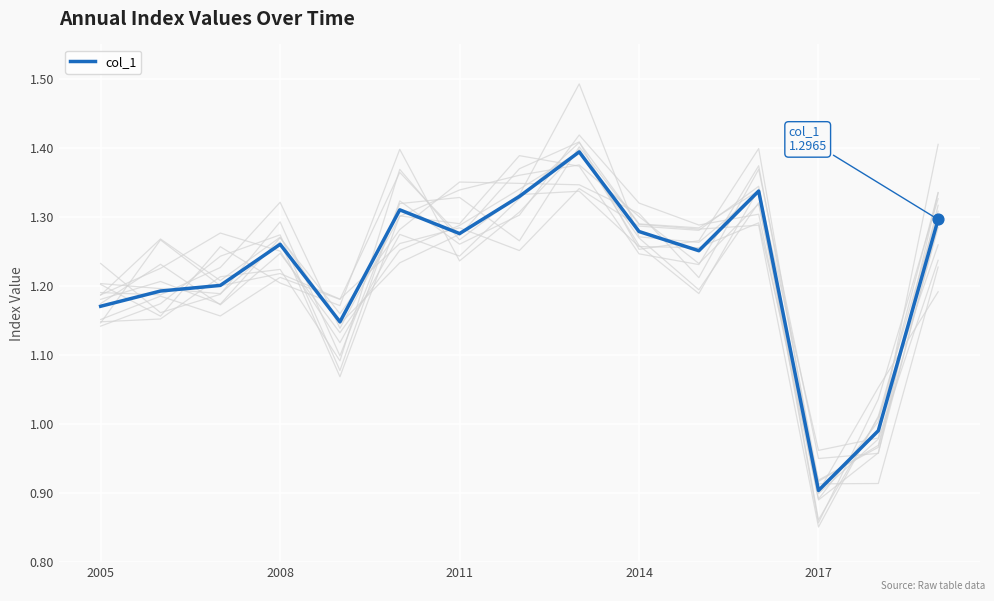

Which category has the lowest value in the col_1 series?

2017